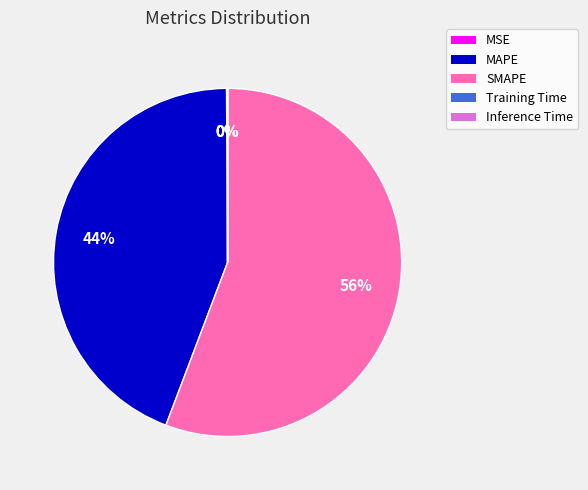

The SMAPE slice represents 56% of the pie. True or false?

True